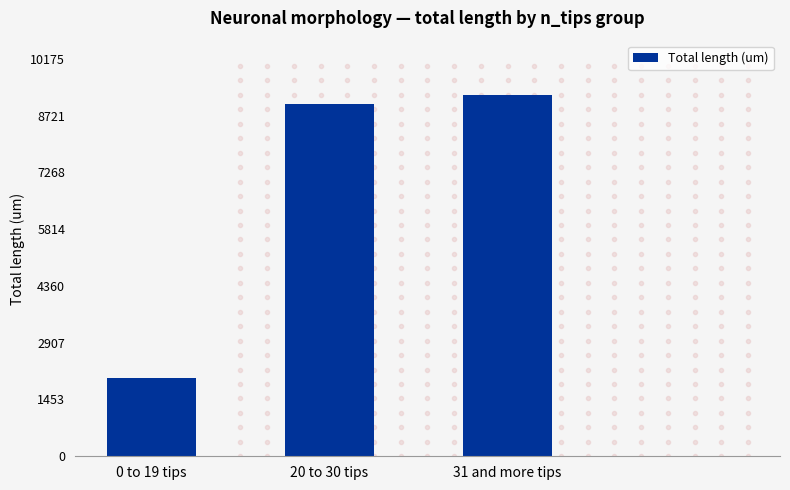

Reading left to right, transcribe all the data shown in this chart.

2004.5	9026.2	9250.6